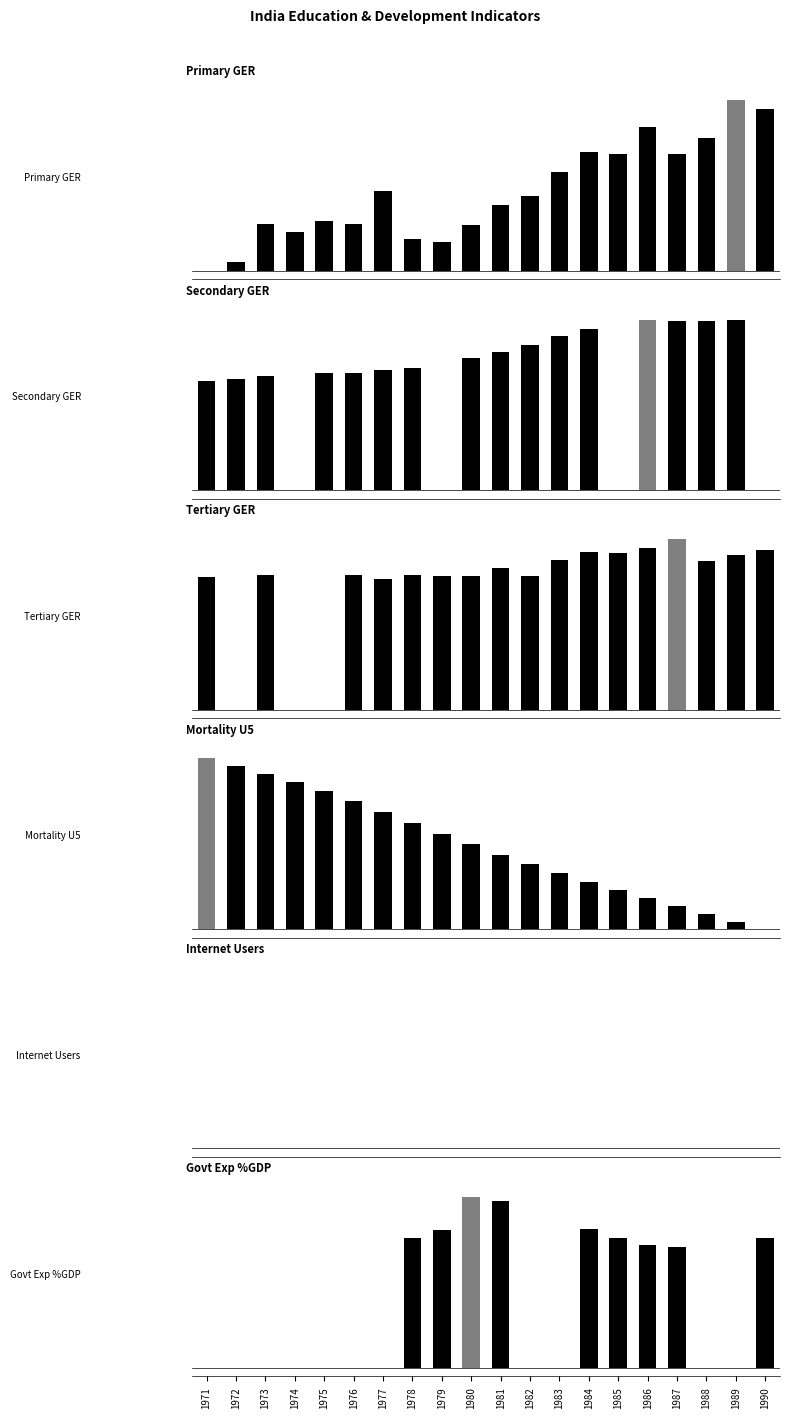

What is the total value across all series at 1978?

3.1